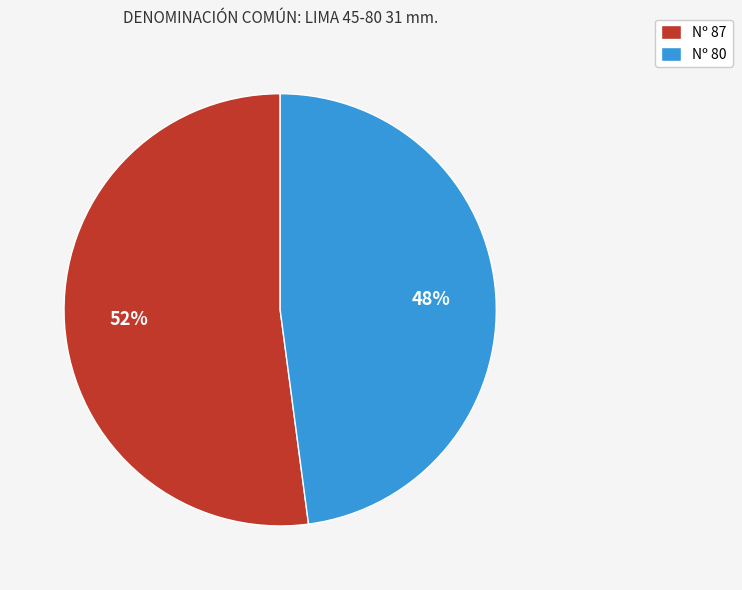

Which has a higher value, Nº 80 or Nº 87?

Nº 87